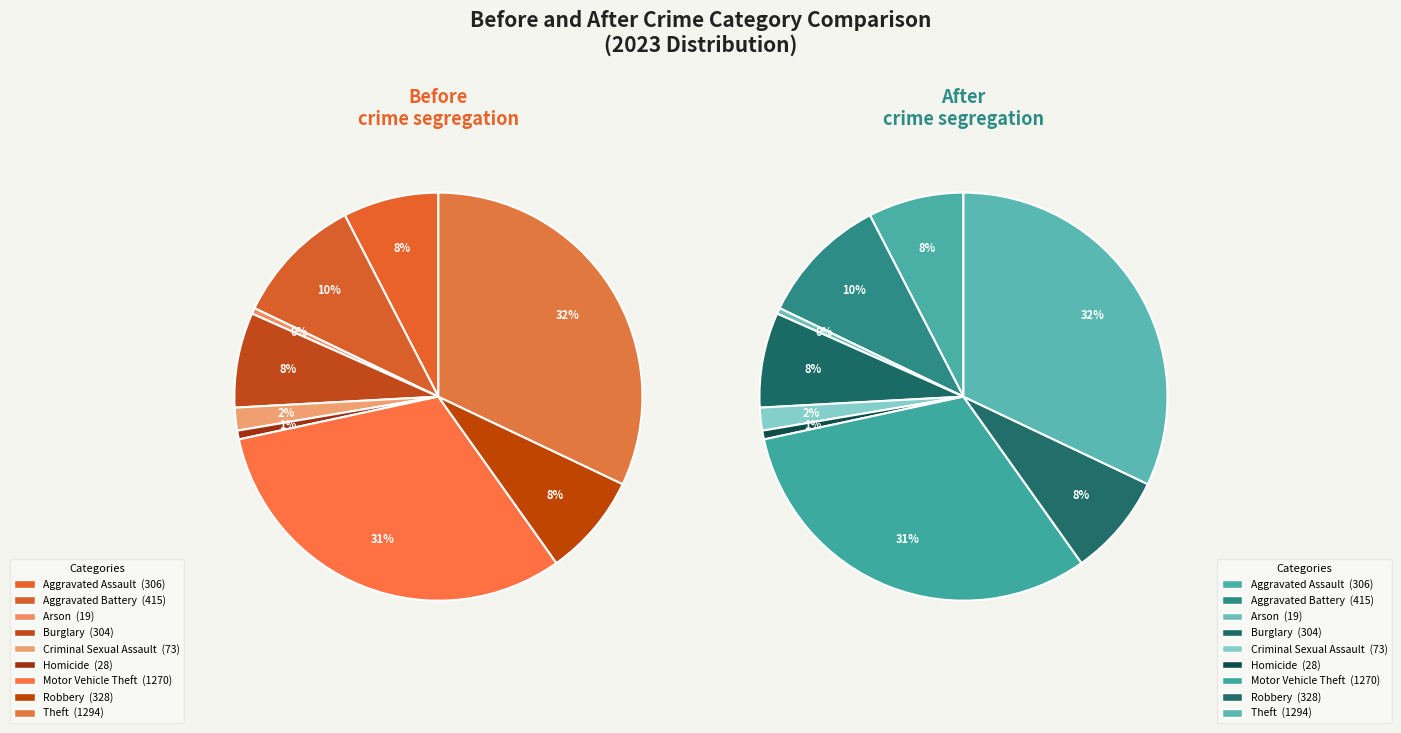

To the nearest percent, what percentage of the pie is Criminal Sexual Assault?

2%